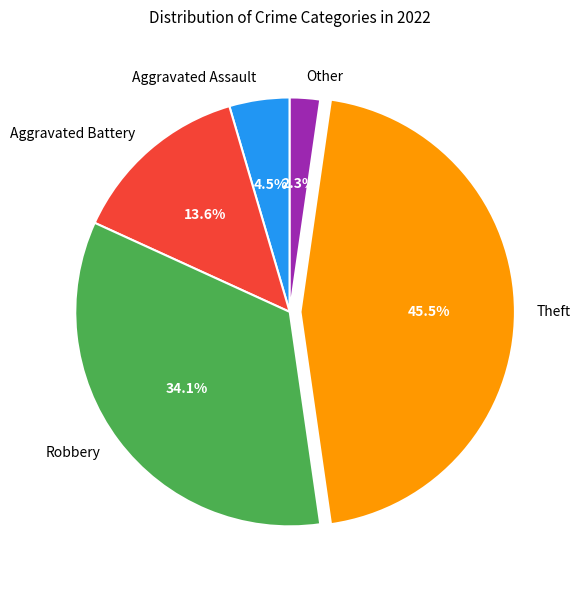

Do Aggravated Assault and Robbery together represent more than half of the pie?

No